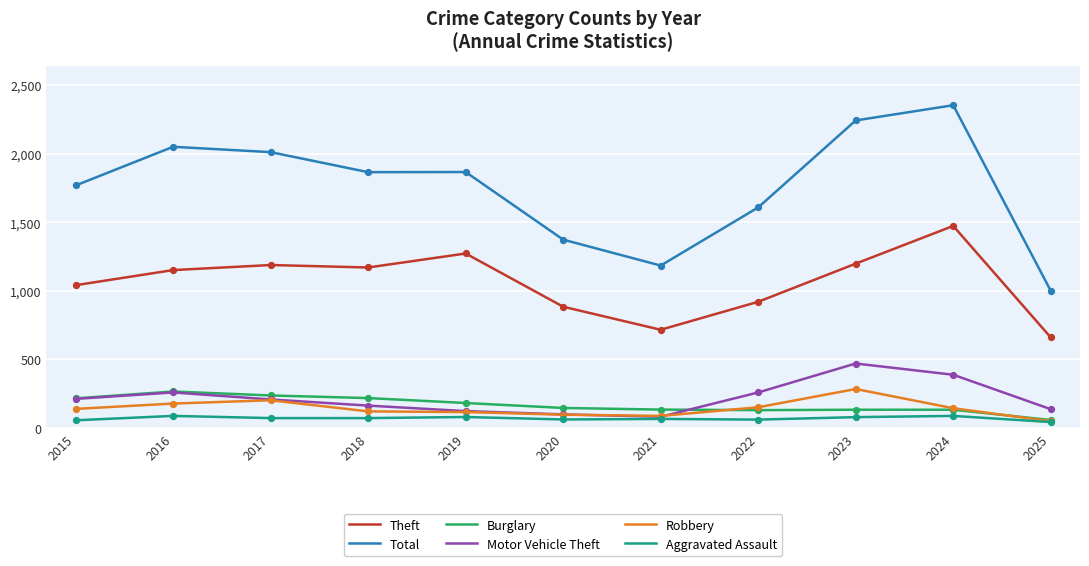

At how many categories does at least one series exceed 732?

11